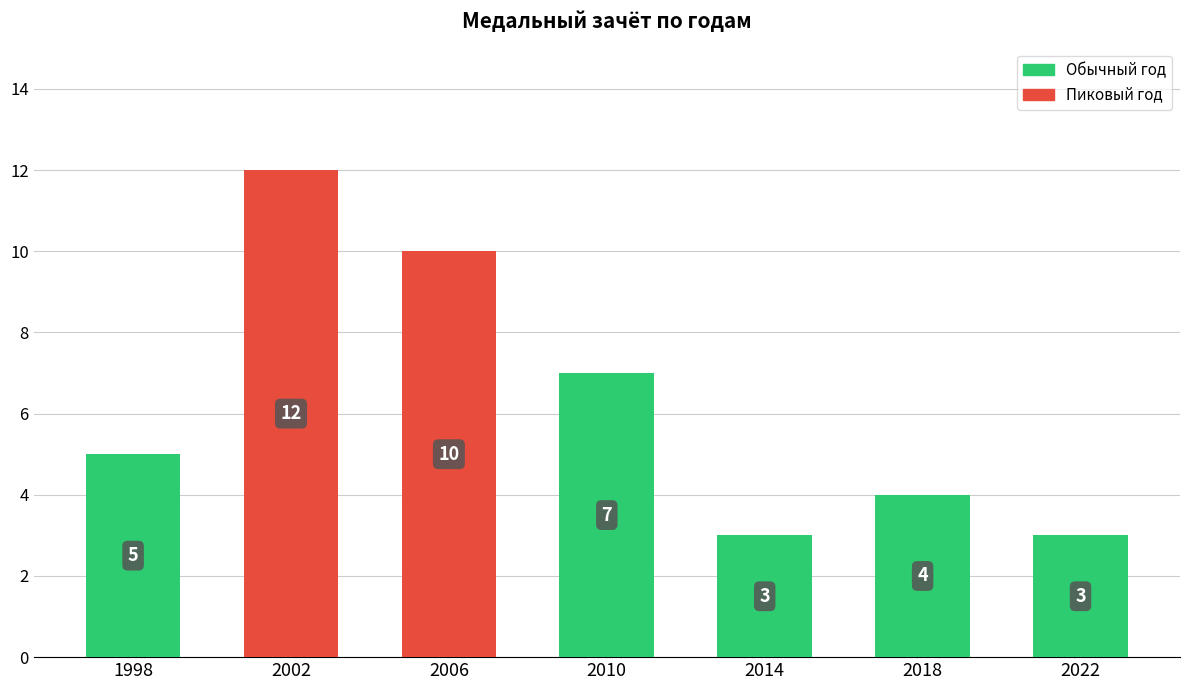

The value at 2014 is 5. True or false?

False